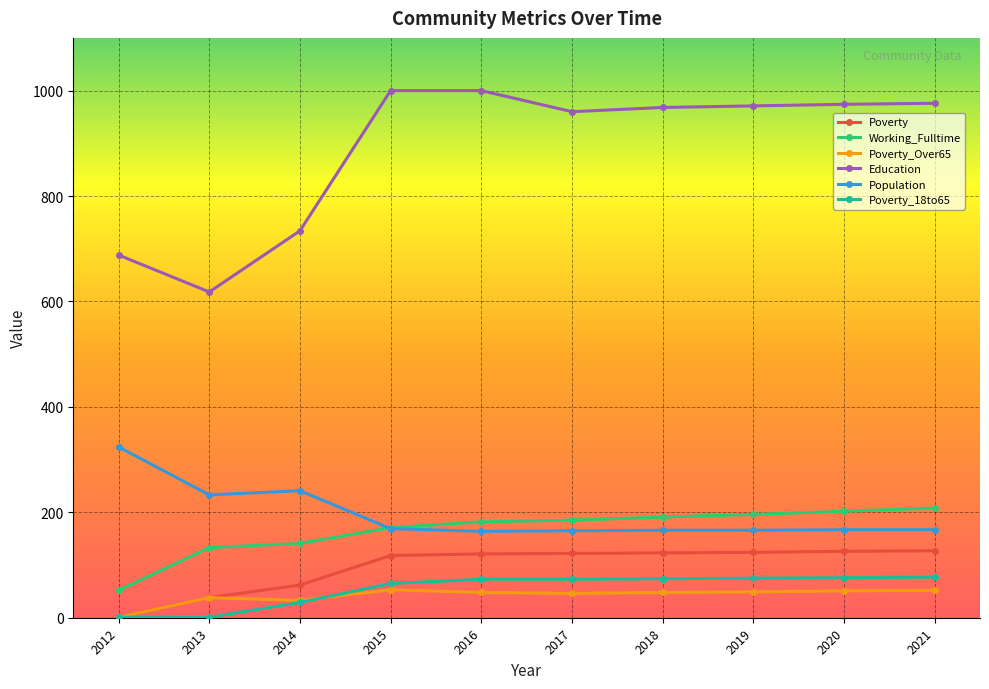

At which label is Poverty_18to65 closest to 39?

2014